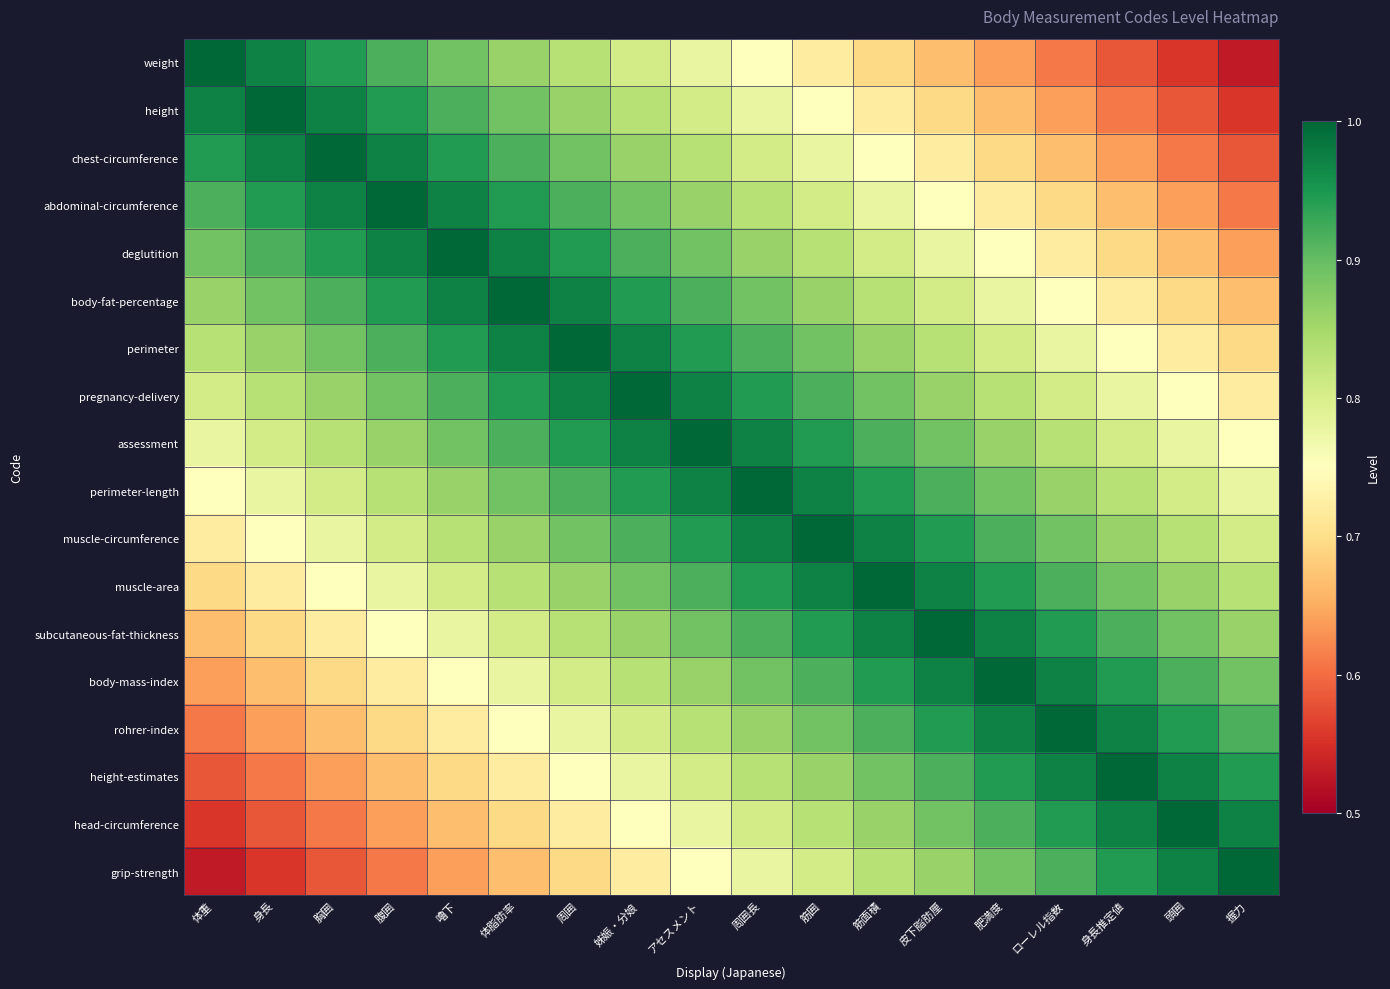

Which series changed the most between 筋囲 and 肥満度?

weight